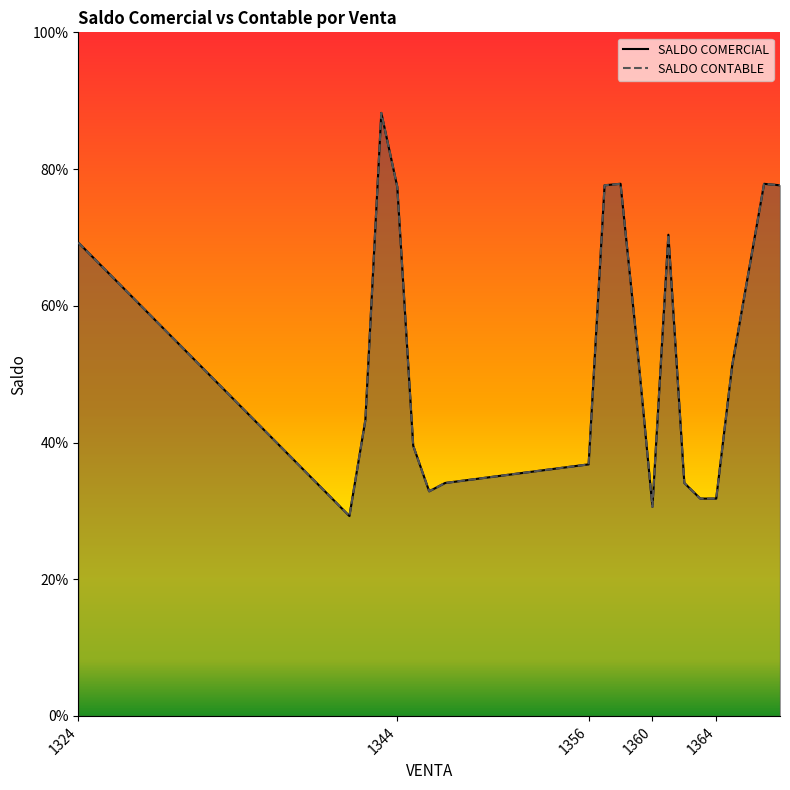

Is the value of SALDO CONTABLE at 1344 greater than the value of SALDO COMERCIAL at 1345?

Yes